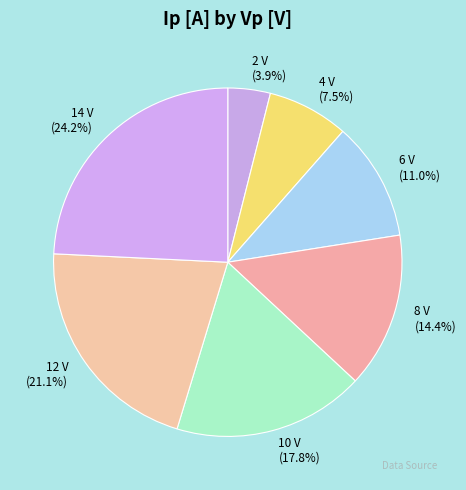

Is the sum of 14 V and 2 V greater than half?

No